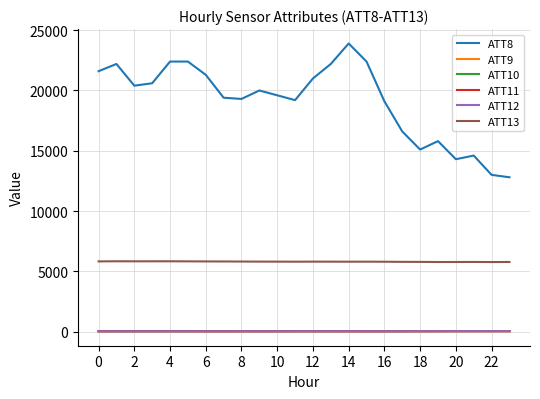

True or false: ATT11 and ATT13 cross at least once.

False